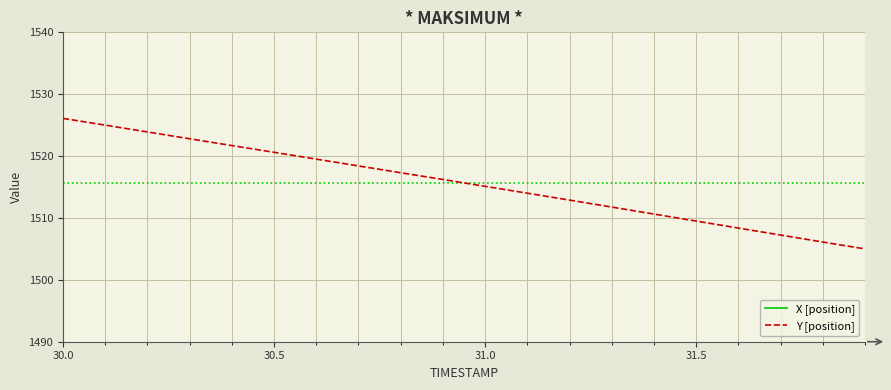

What is the lowest value of the Y [position] series?

1505.0